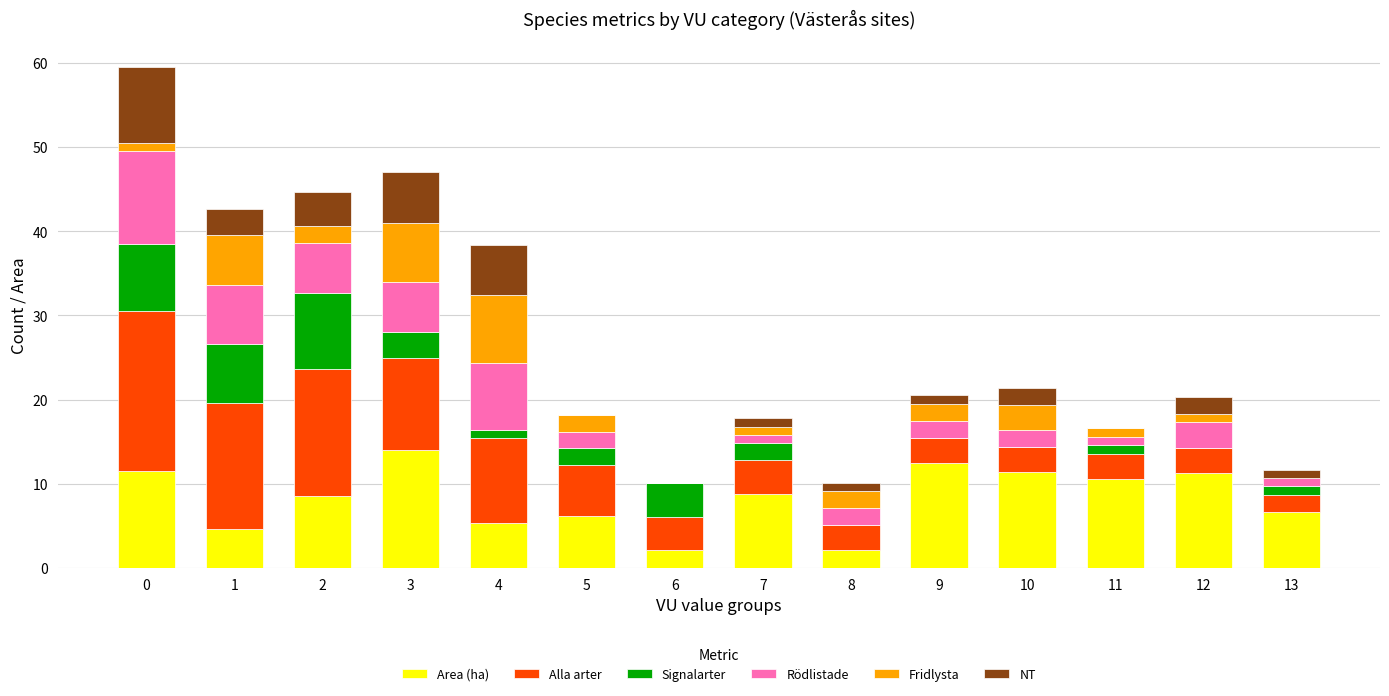

What is the total value across all series at 2?

44.6